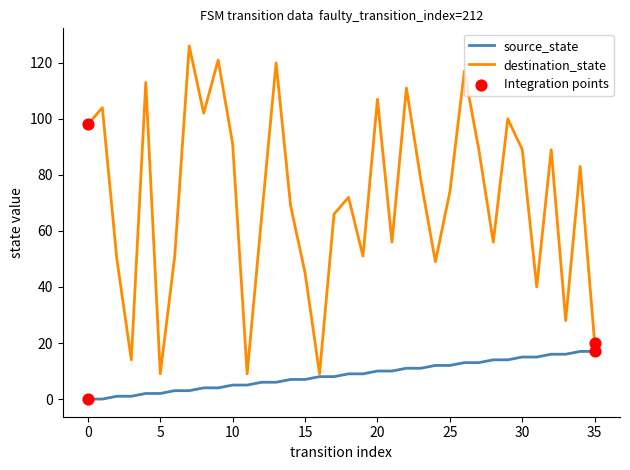

Which series has the largest total across all categories?

destination_state